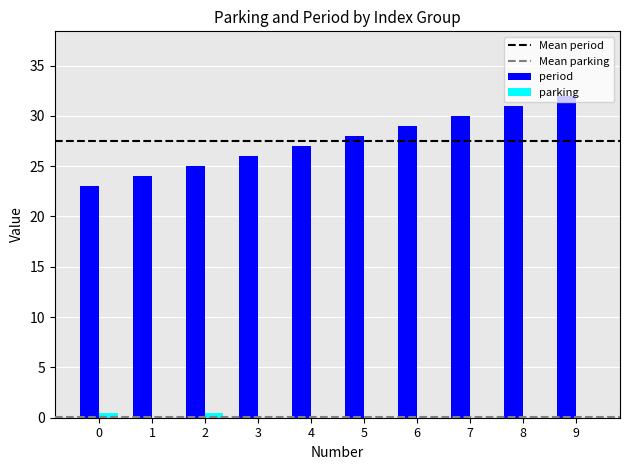

Reading left to right, what are all the values shown in this chart?

period: 0=23.0	1=24.0	2=25.0	3=26.0	4=27.0	5=28.0	6=29.0	7=30.0	8=31.0	9=32.0
parking: 0=0.5	1=0.0	2=0.5	3=0.0	4=0.0	5=0.0	6=0.0	7=0.0	8=0.0	9=0.0